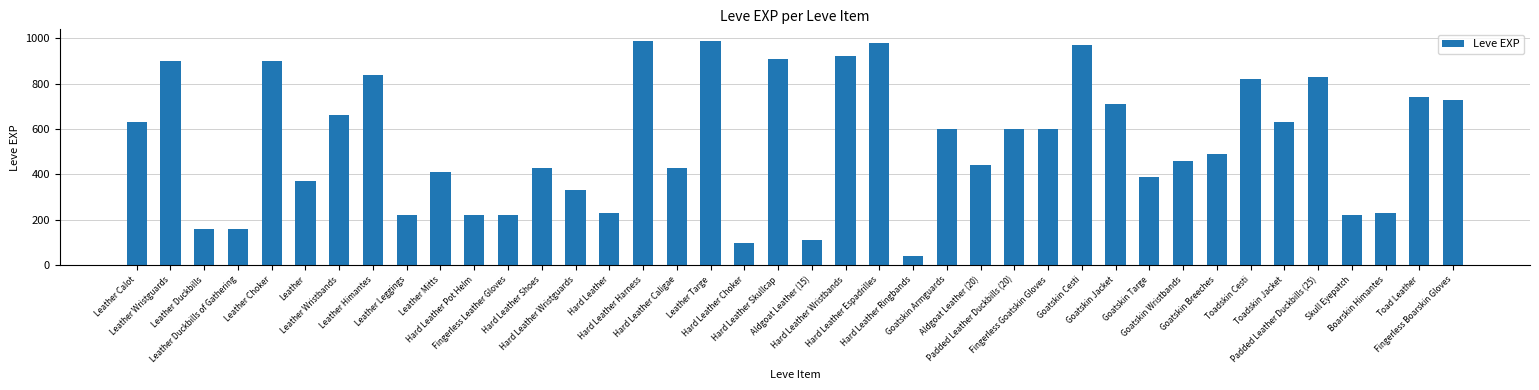

What is the difference between the maximum and minimum values?

950